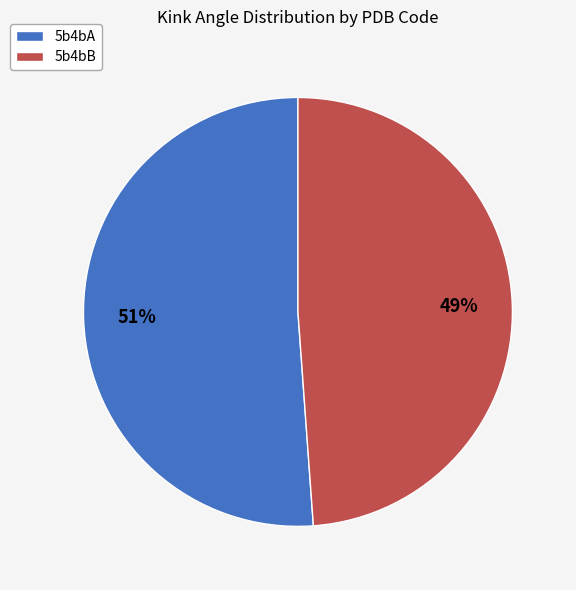

What is the majority slice?

5b4bA